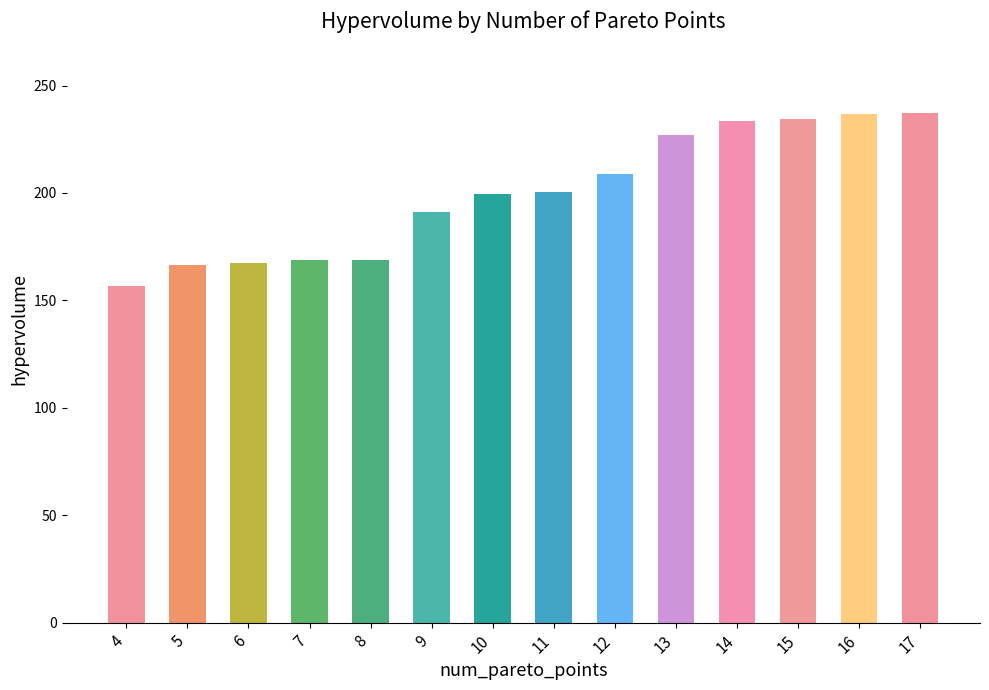

What is the minimum value shown in the chart?

156.7